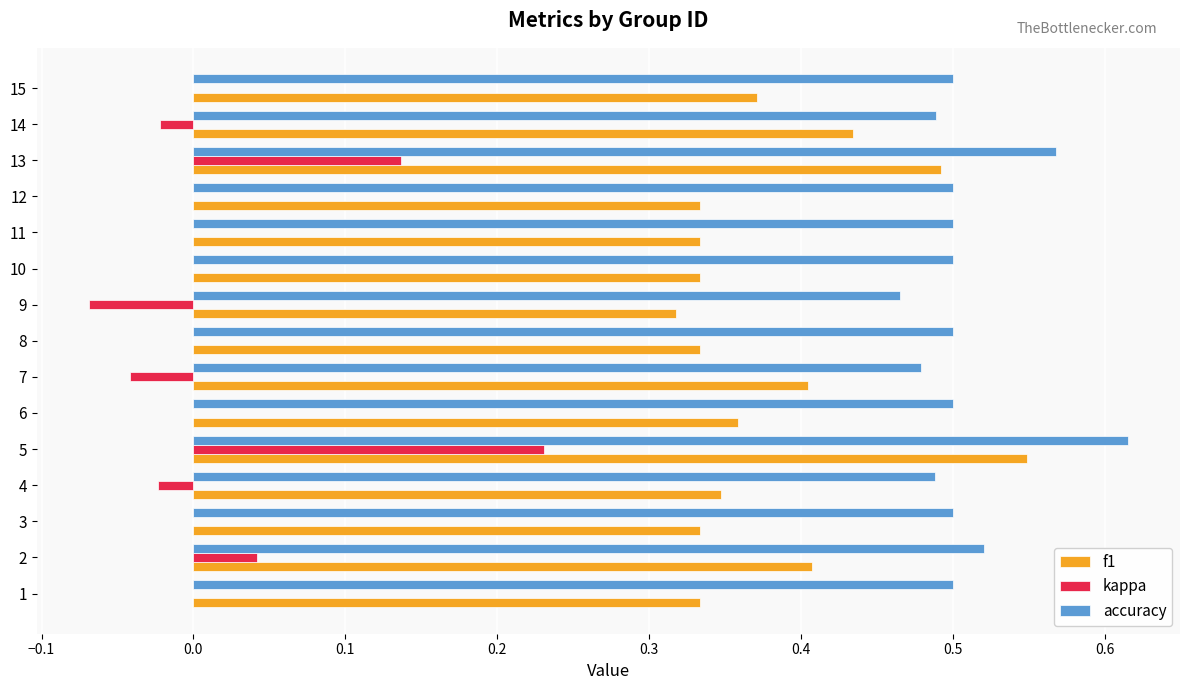

At which label does accuracy reach its peak?

5